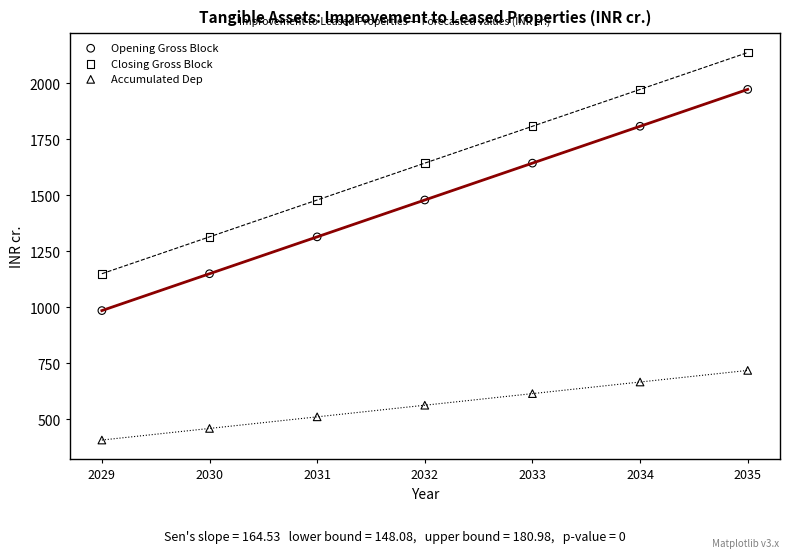

Across all data points, what is the range of X values (max minus min)?

6.0